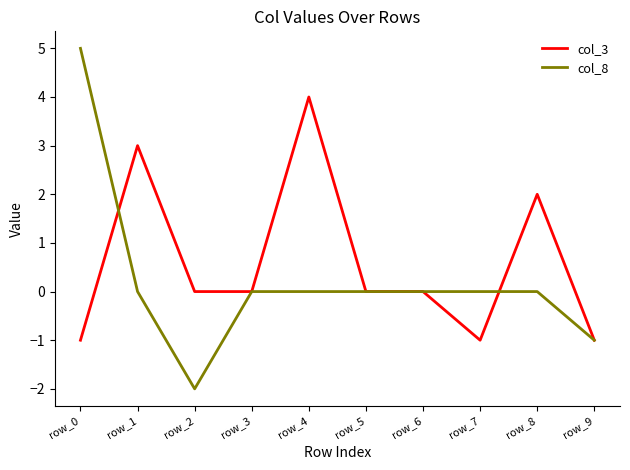

List the series in order of their peak value, highest first.

col_8, col_3